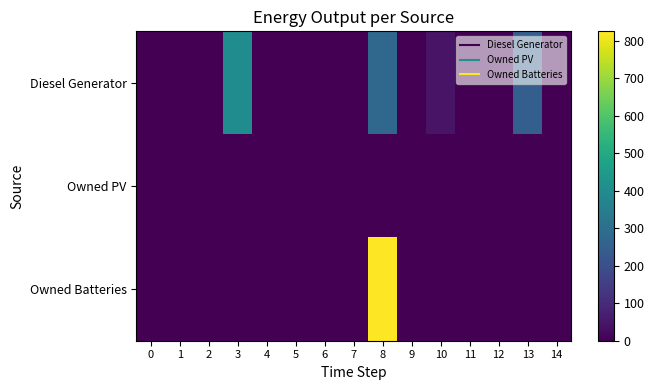

Which series has the largest range (max minus min)?

Owned Batteries